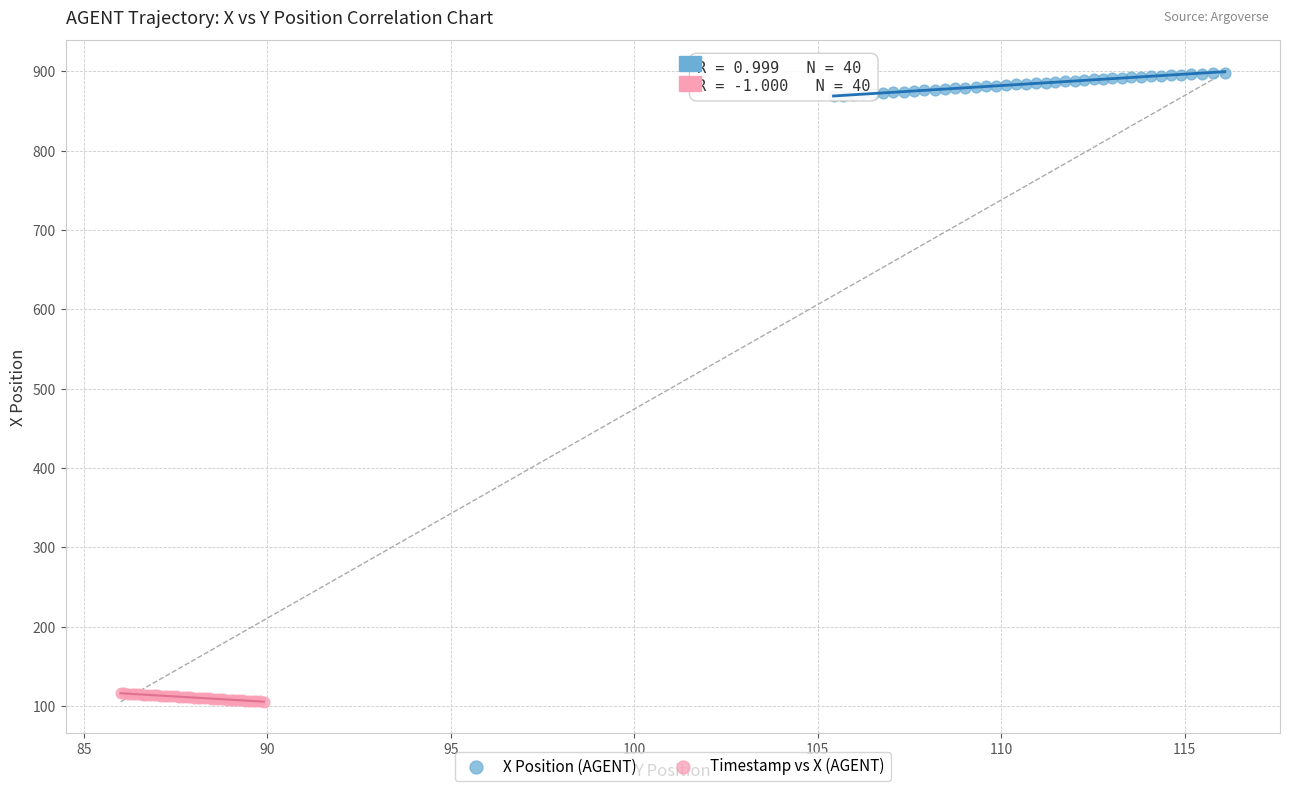

Which series contains the lowest Y value?

Timestamp vs X (AGENT)